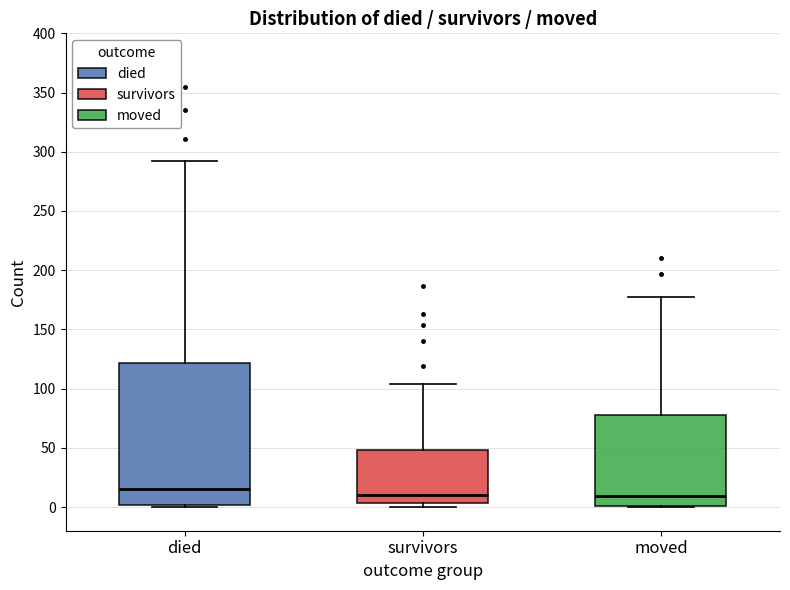

Which box is the tallest, from its lower edge to its upper edge?

died